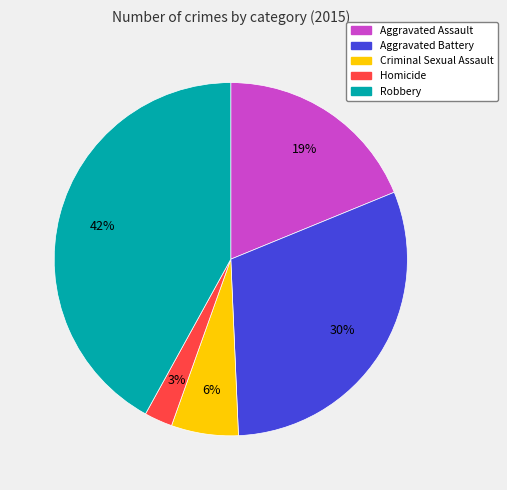

How many slices are in this pie chart?

5